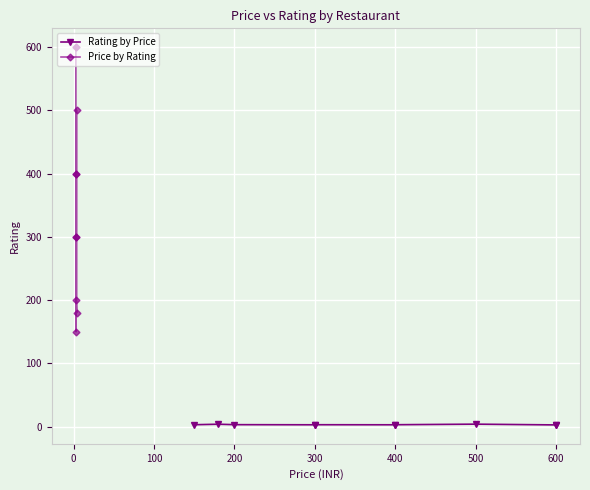

At which category does Price by Rating reach its first local peak?

200